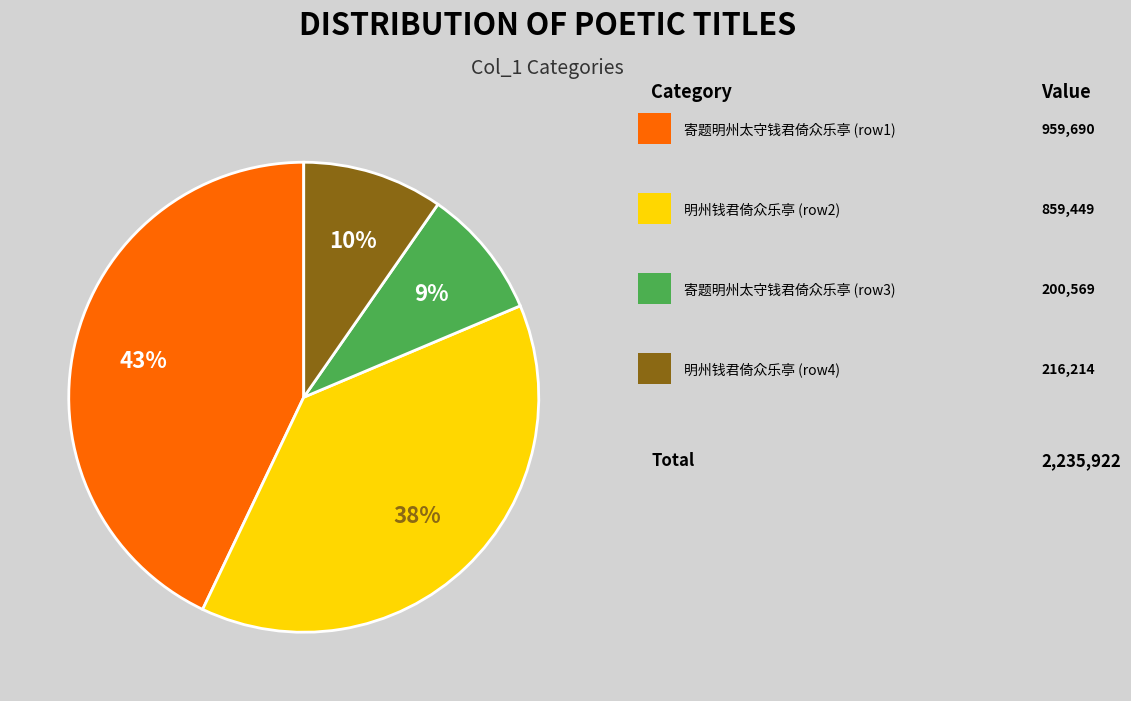

To the nearest percent, what is the difference between the largest and smallest slice percentages?

34%